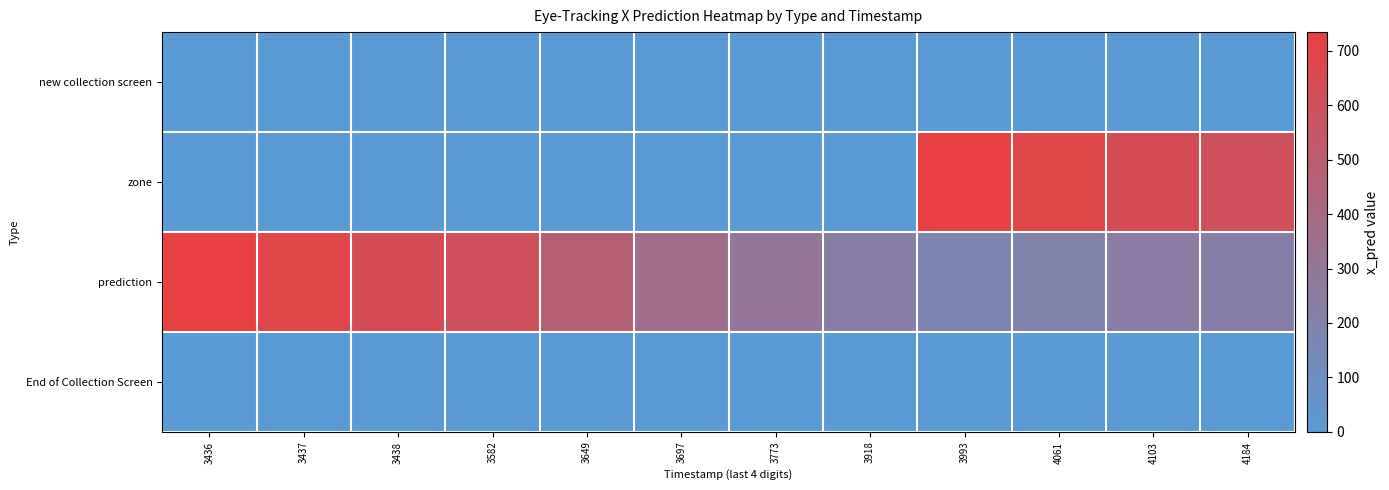

Reading left to right, list all the values displayed in this chart.

new collection screen: 3436=0.0	3437=0.0	3438=0.0	3582=0.0	3649=0.0	3697=0.0	3773=0.0	3918=0.0	3993=0.0	4061=0.0	4103=0.0	4184=0.0
zone: 3436=0.0	3437=0.0	3438=0.0	3582=0.0	3649=0.0	3697=0.0	3773=0.0	3918=0.0	3993=734.5	4061=684.4	4103=638.5	4184=597.7
prediction: 3436=734.5	3437=684.3	3438=638.5	3582=597.7	3649=482.7	3697=363.3	3773=293.6	3918=240.9	3993=178.9	4061=203.7	4103=245.2	4184=226.9
End of Collection Screen: 3436=0.0	3437=0.0	3438=0.0	3582=0.0	3649=0.0	3697=0.0	3773=0.0	3918=0.0	3993=0.0	4061=0.0	4103=0.0	4184=0.0